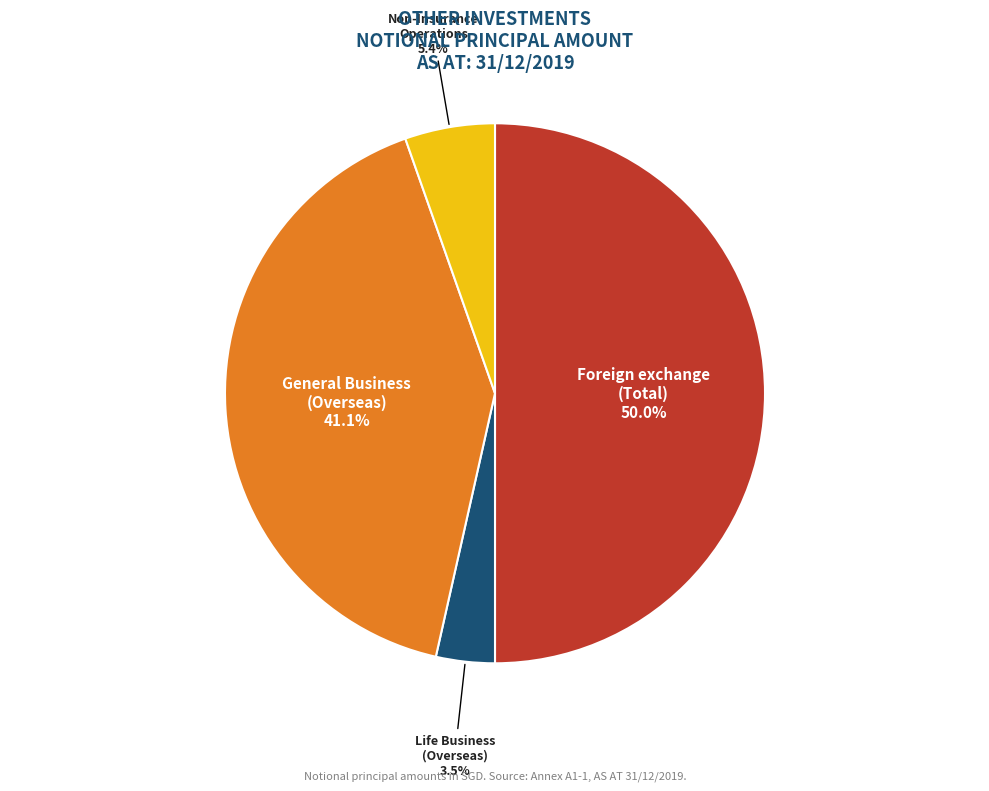

How many segments does this pie chart have?

4